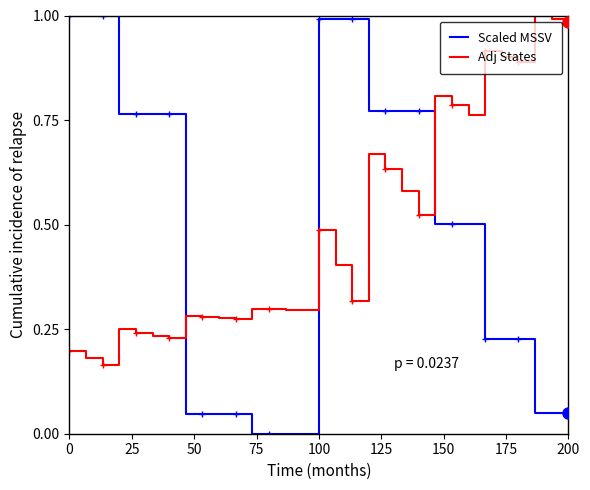

Which series has the largest range (max minus min)?

Scaled MSSV